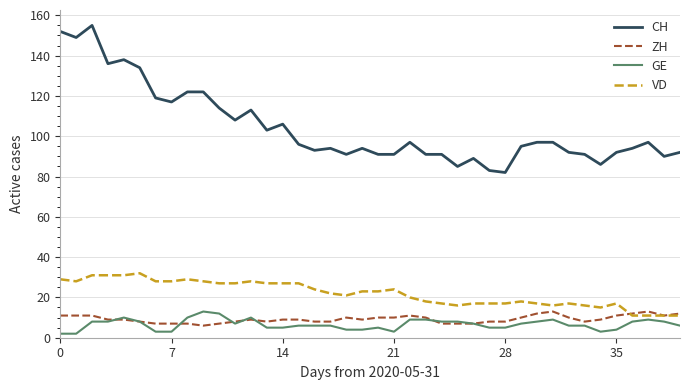

True or false: VD and CH cross at least once.

False